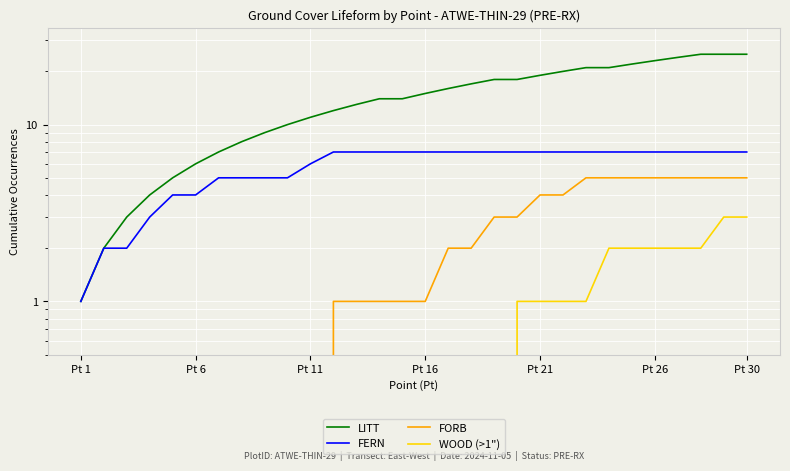

The LITT series shows 6 at 28. True or false?

False